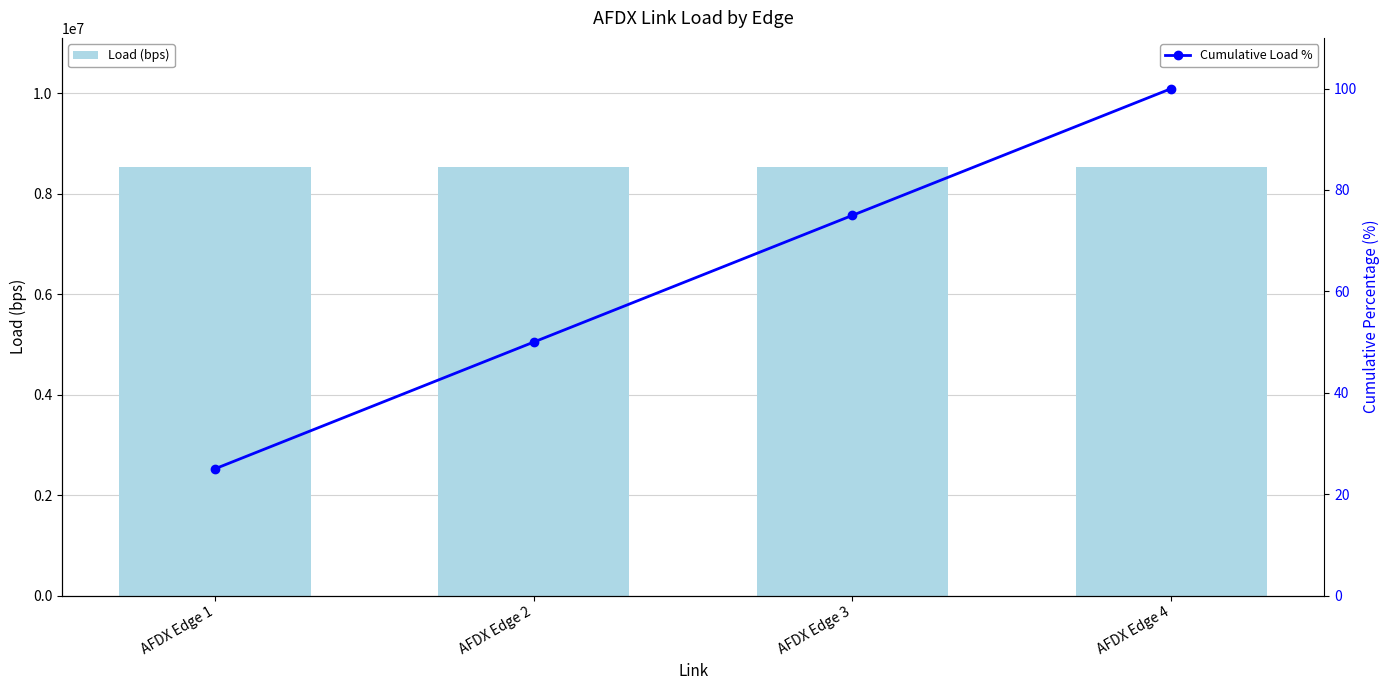

Count the number of categories in the chart.

4